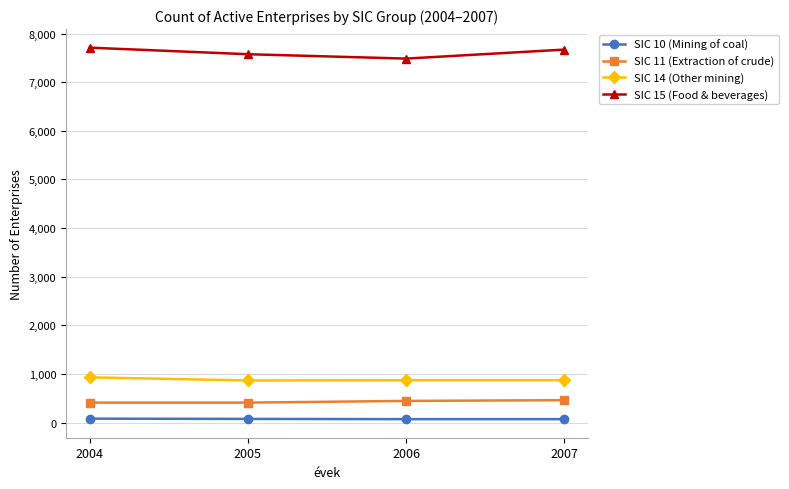

Which series has the widest spread of values?

SIC 15 (Food & beverages)